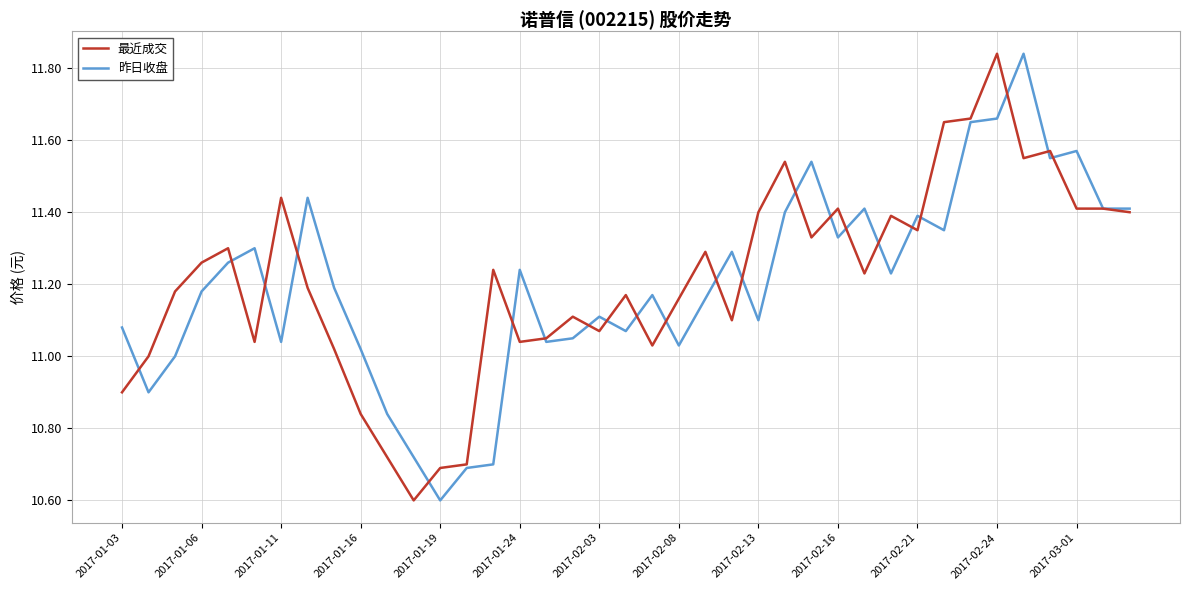

How many series are shown in this chart?

2